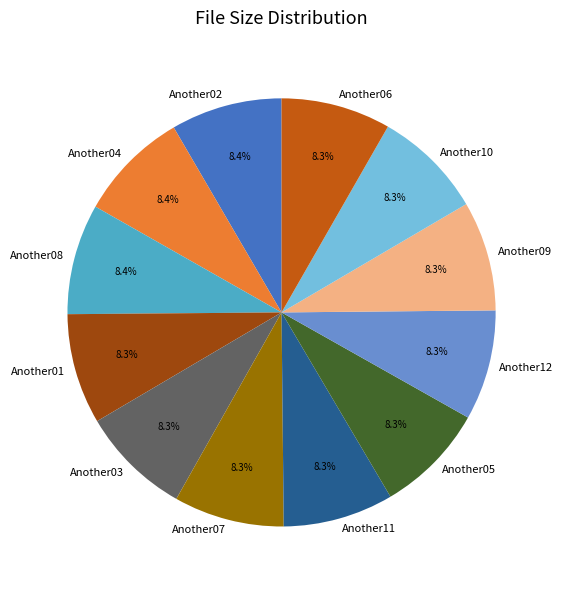

Combined, do Another03 and Another04 account for over 50%?

No